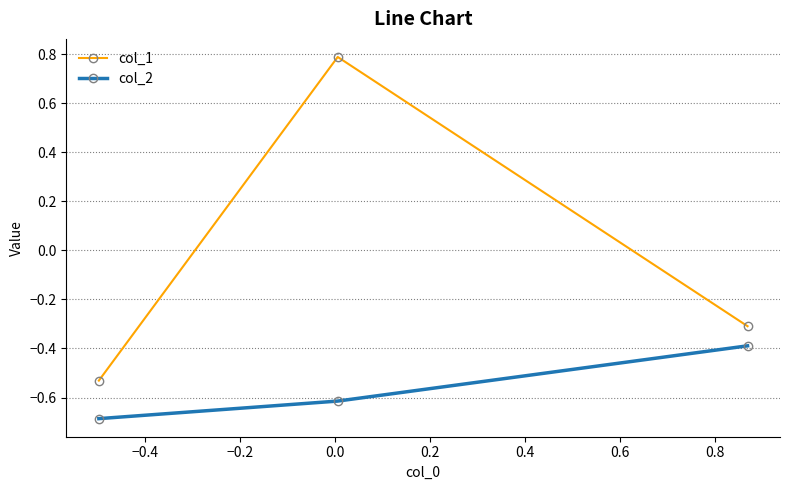

Rank the series by their average value, from lowest to highest.

col_2, col_1